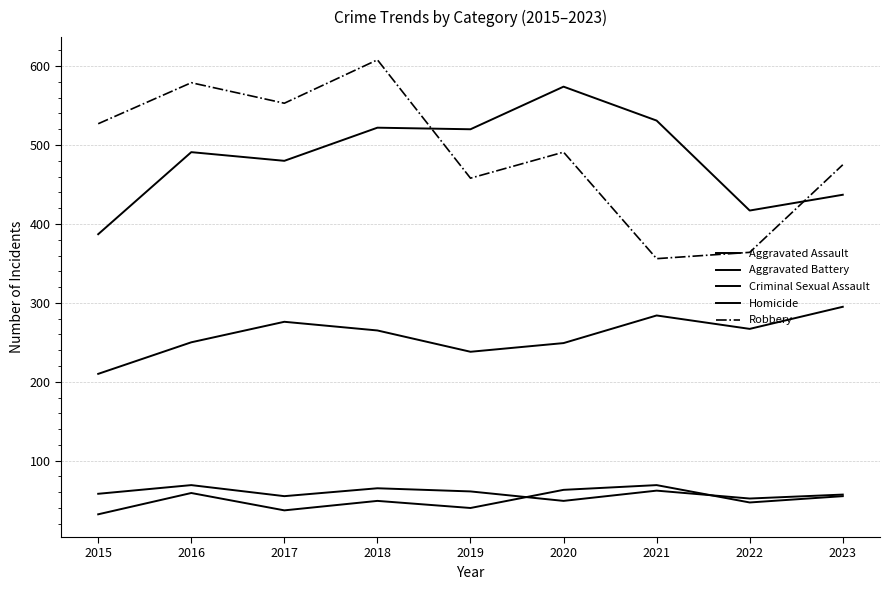

How many lines are shown in the chart?

5